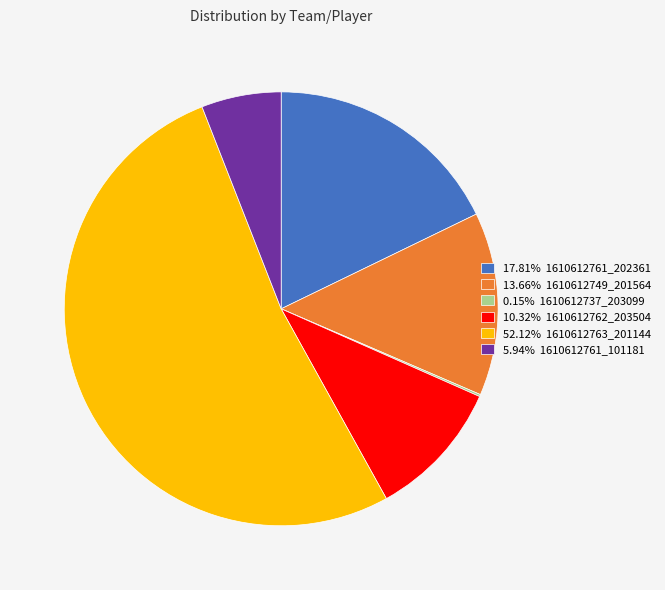

Does any single category account for the majority?

Yes